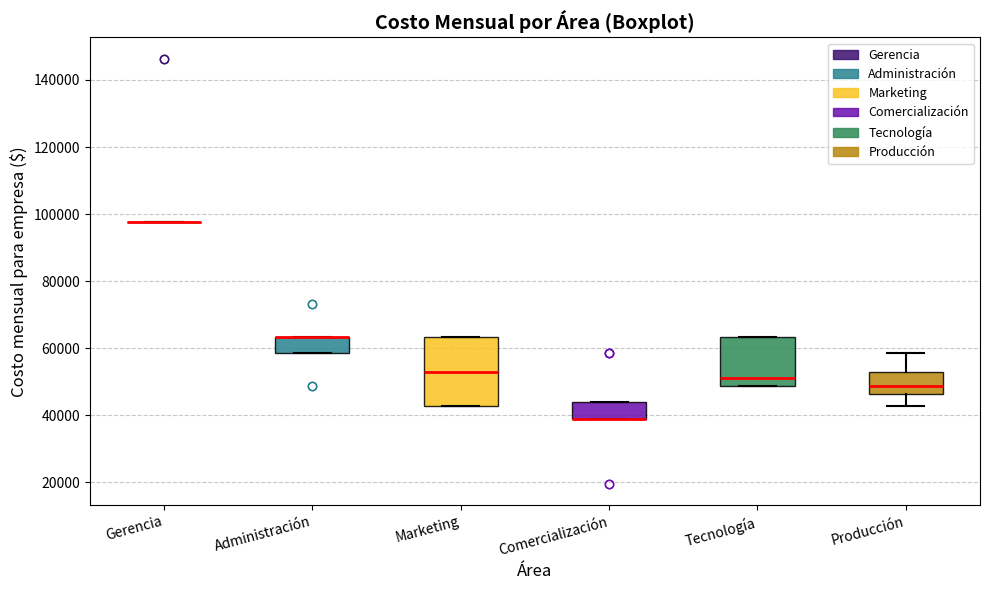

Reading left to right, transcribe this box plot: for each box, give where its median line is, the range the box spans, and where its two whiskers end, as read against the y-axis. The values are not printed on the chart, so give them approximately, as read against the axis.

Gerencia: box collapsed to a line at 98000, whiskers 98000 to 98000
Administración: median 64000 (drawn on the box's upper edge), box 58000 to 64000, whiskers 58000 to 64000
Marketing: median 54000, box 42000 to 64000, whiskers 42000 to 64000
Comercialización: median 40000 (drawn on the box's lower edge), box 40000 to 44000, whiskers 40000 to 44000
Tecnología: median 52000, box 48000 to 64000, whiskers 48000 to 64000
Producción: median 48000, box 46000 to 54000, whiskers 42000 to 58000